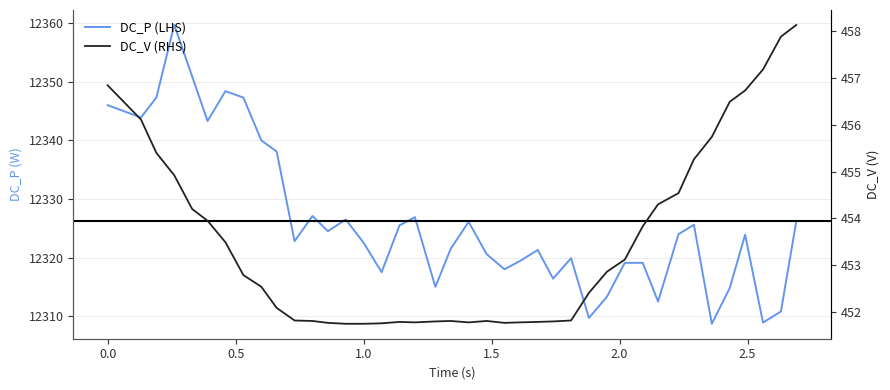

True or false: DC_P (LHS) and DC_V (RHS) cross at least once.

False